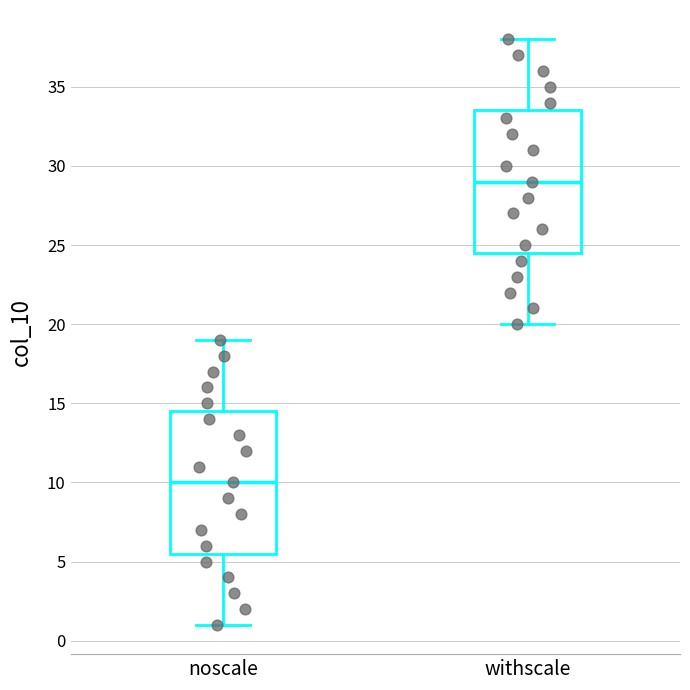

Reading left to right, transcribe this box plot: for each box, give where its median line is, the range the box spans, and where its two whiskers end, as read against the y-axis. The values are not printed on the chart, so give them approximately, as read against the axis.

noscale: median 10.0, box 5.5 to 14.5, whiskers 1.0 to 19.0
withscale: median 29.0, box 24.5 to 33.5, whiskers 20.0 to 38.0